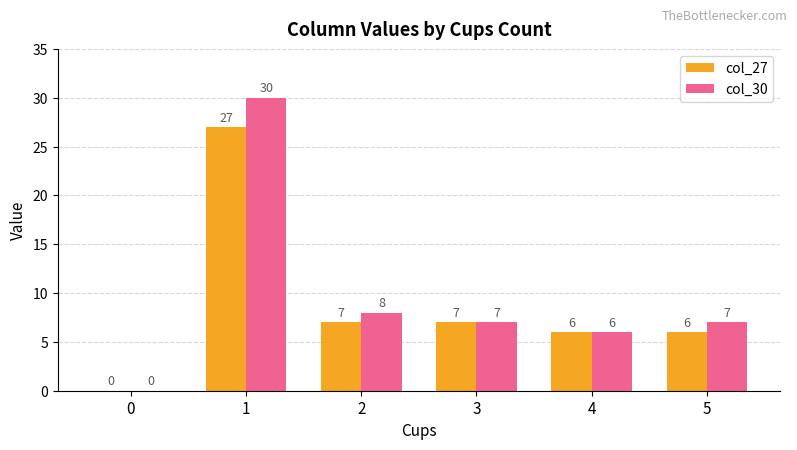

At which label does col_30 reach its peak?

1